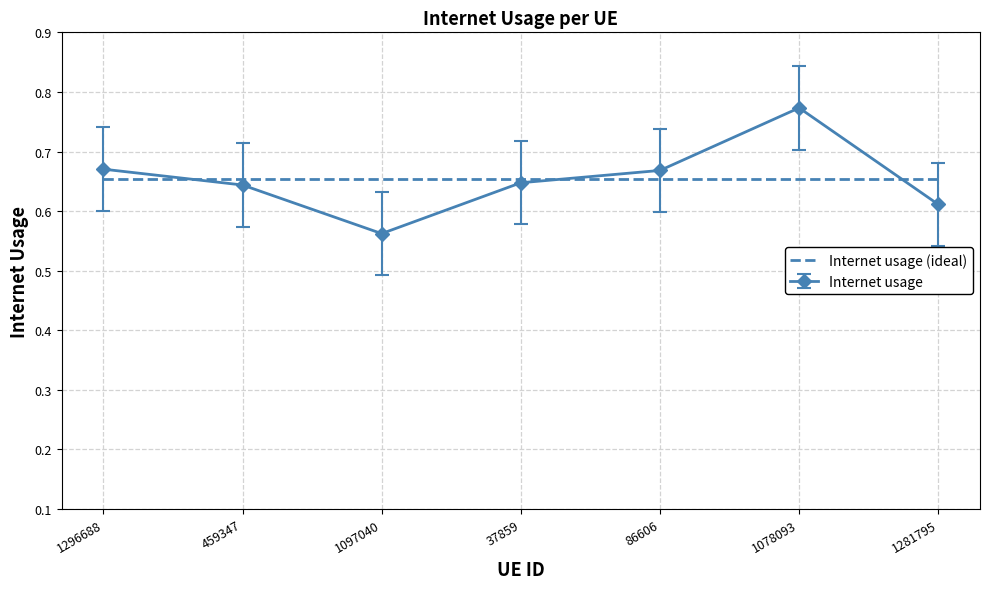

Which series has the largest range (max minus min)?

Internet usage